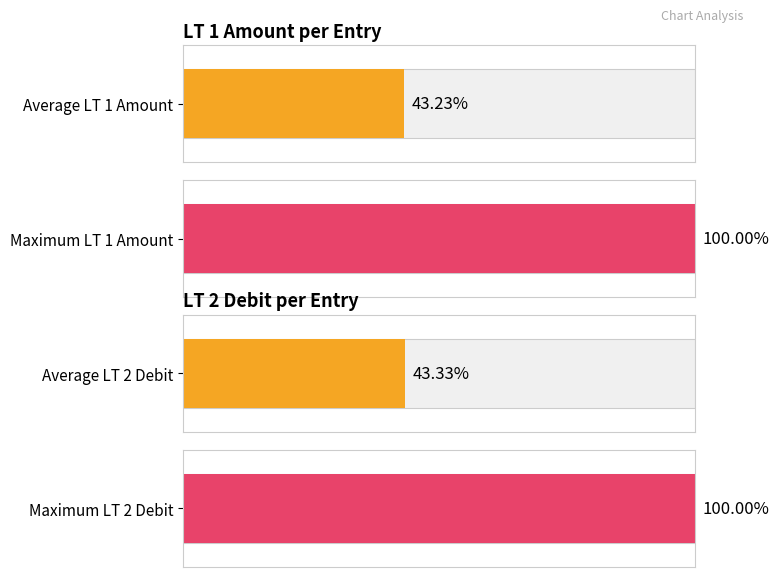

Rank the series by their average value, from lowest to highest.

LT 1 Amount, LT 2 Debit